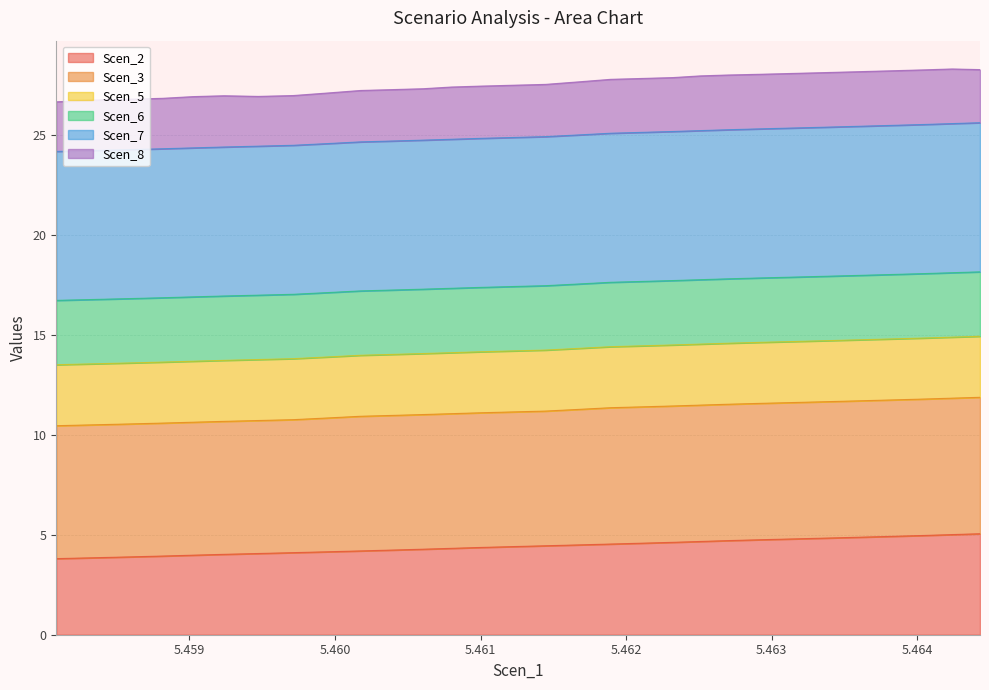

Is it true that Scen_7 equals 19.4 at 5.461216357618632?

False